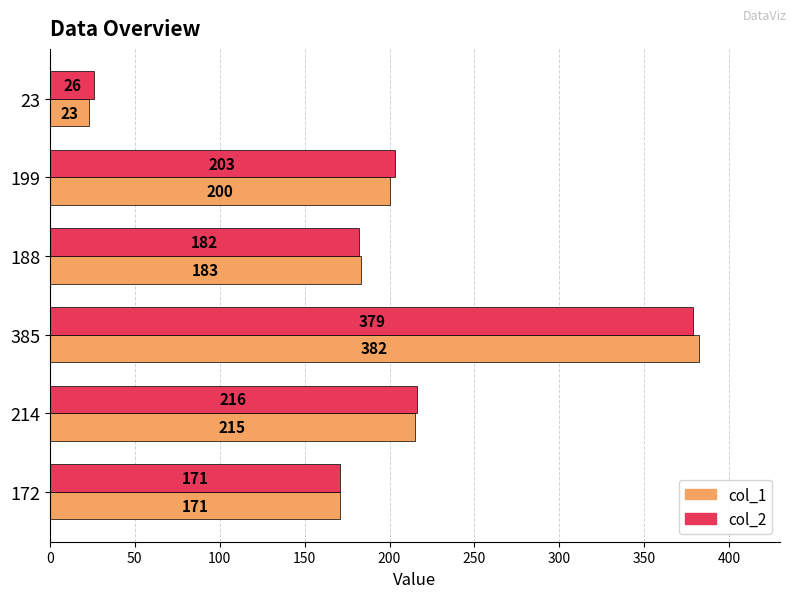

At which category does the chart reach its minimum across all series?

23